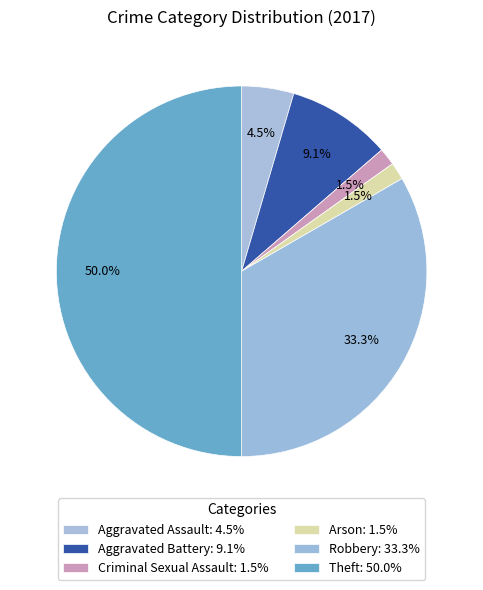

How many slices are in this pie chart?

6